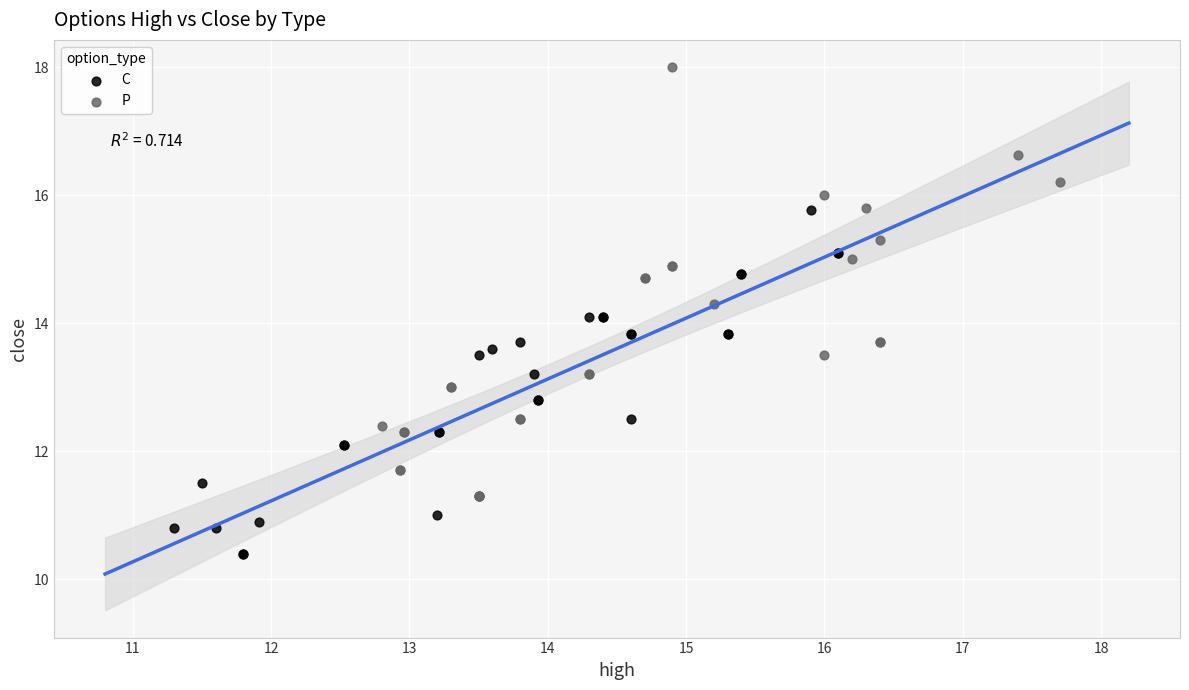

Which series has the largest Y range (max minus min)?

P